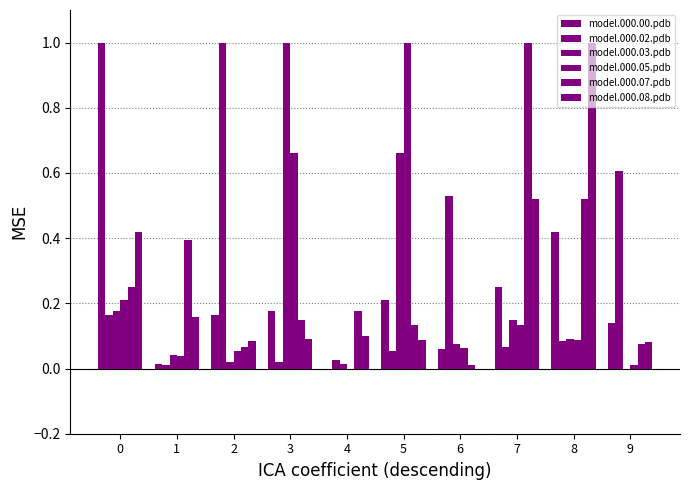

How many data points does each series have?

10